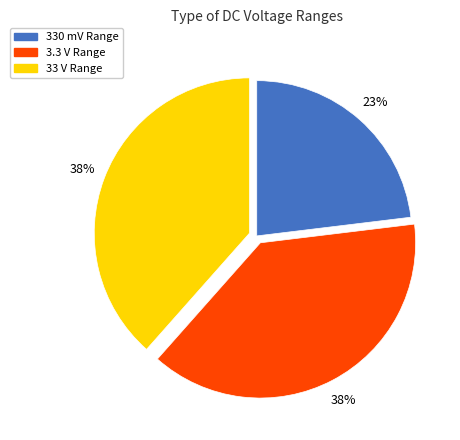

Approximately how many times larger is the value at 3.3 V Range compared to 33 V Range?

1.0